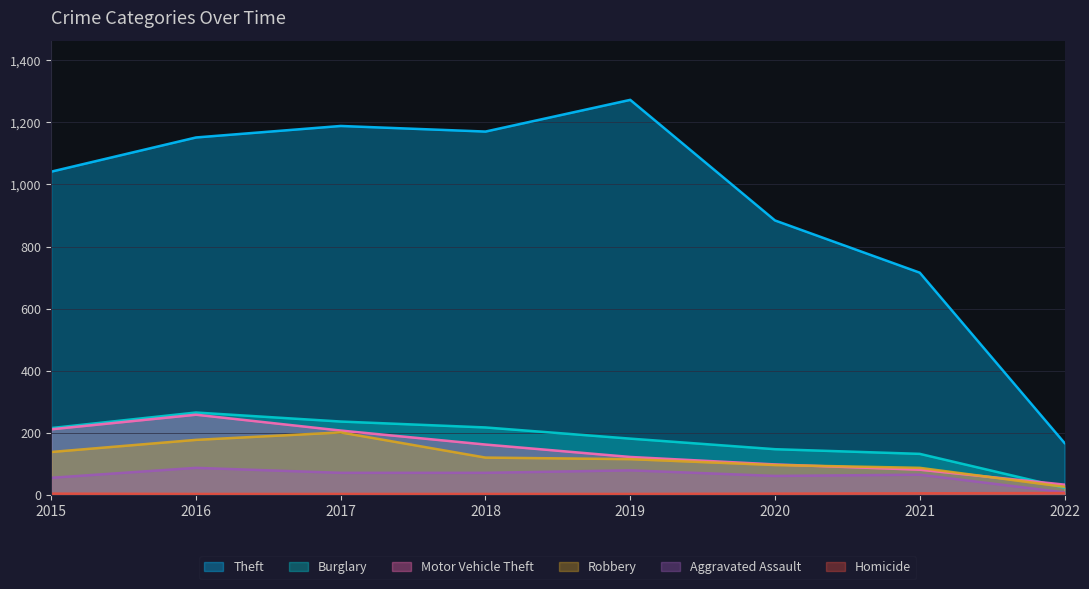

Where does the Robbery series first go above 121?

2015